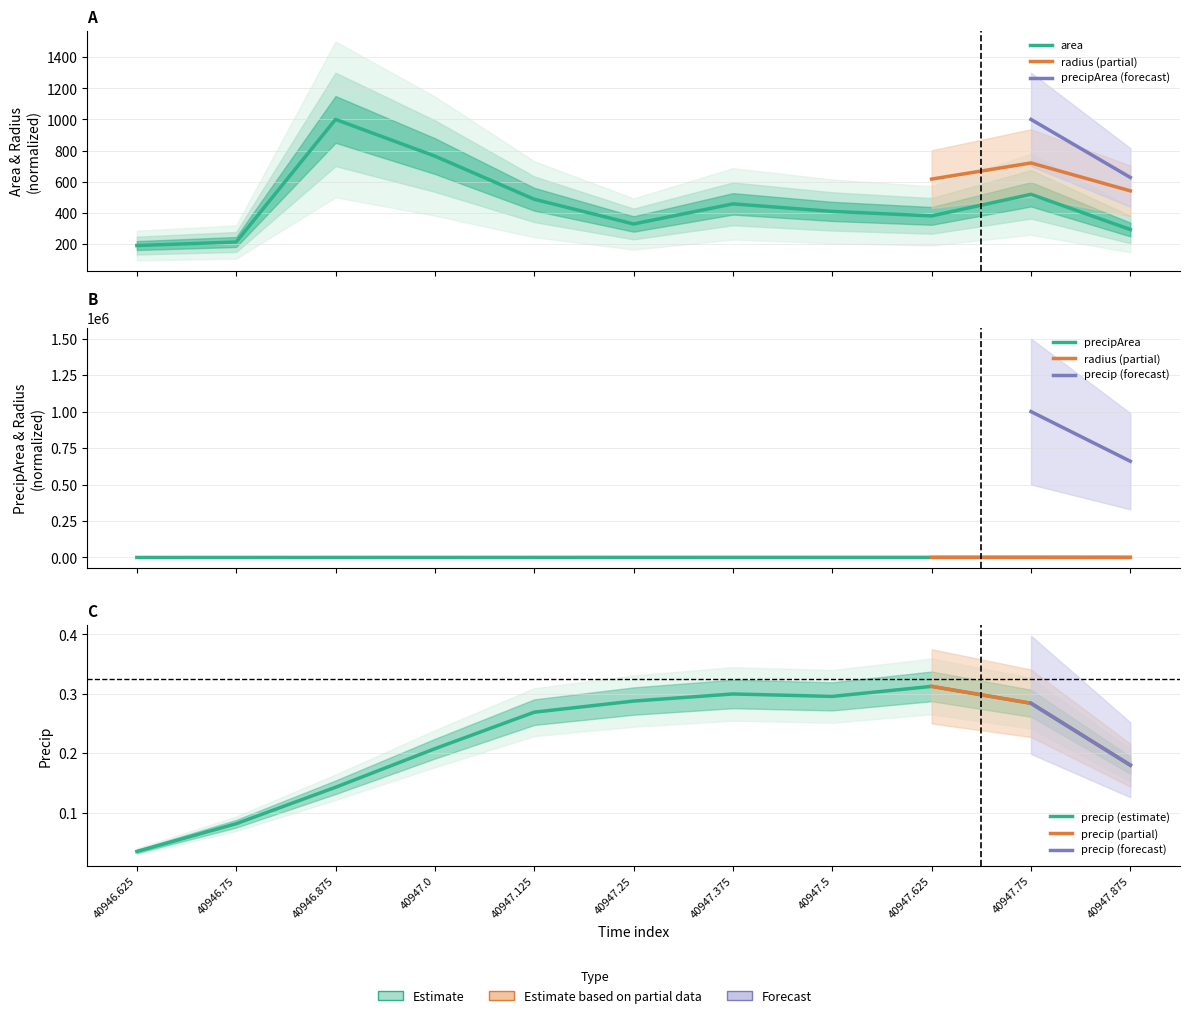

What is the difference between the highest and lowest values at 40947.125?

204.7